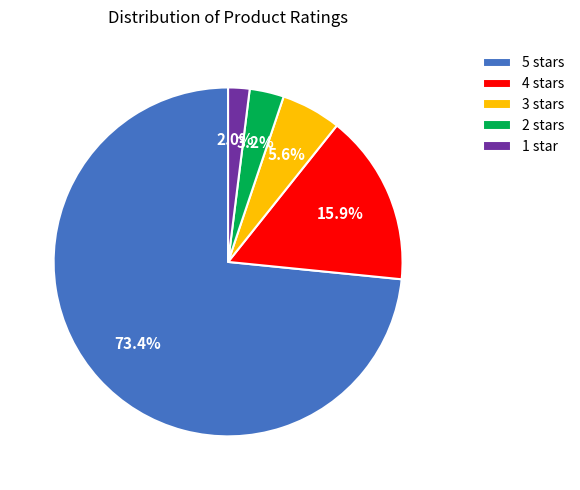

What is the smallest slice in the pie chart?

1 star